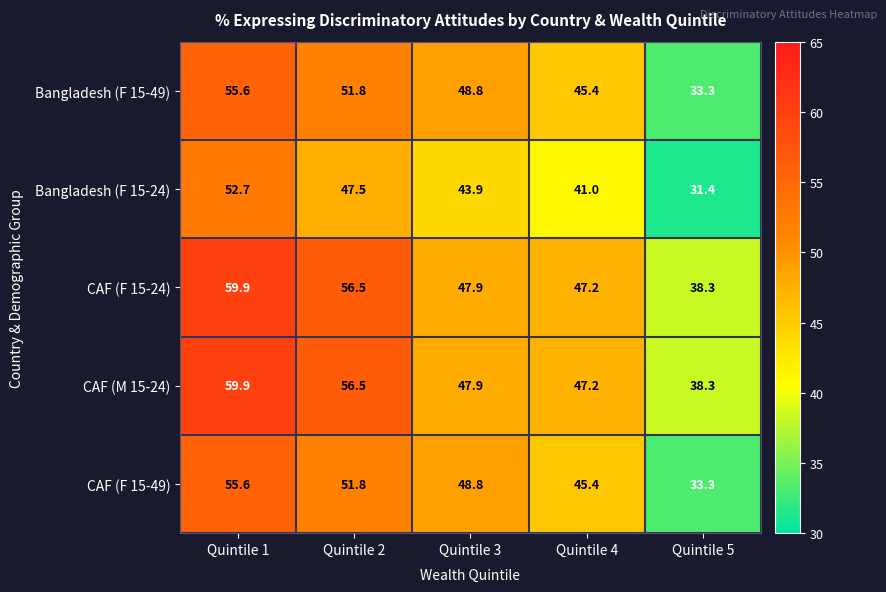

At how many categories does at least one series exceed 34?

5